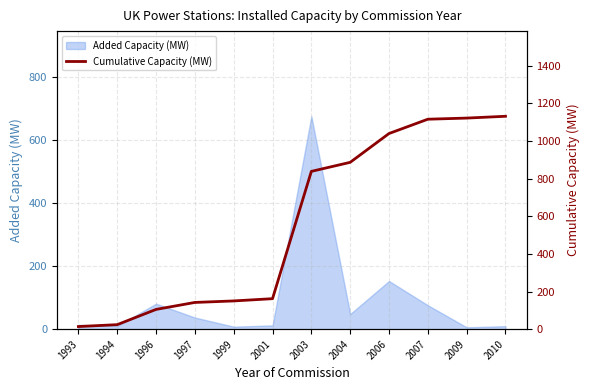

At which label is Added Capacity (MW) closest to 341?

2006